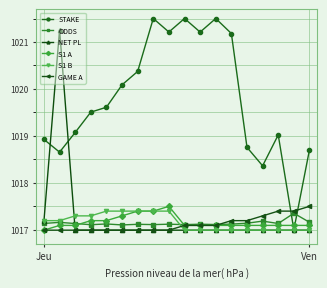

What is the value of the S1 B point at the 11th from the left?

1017.0